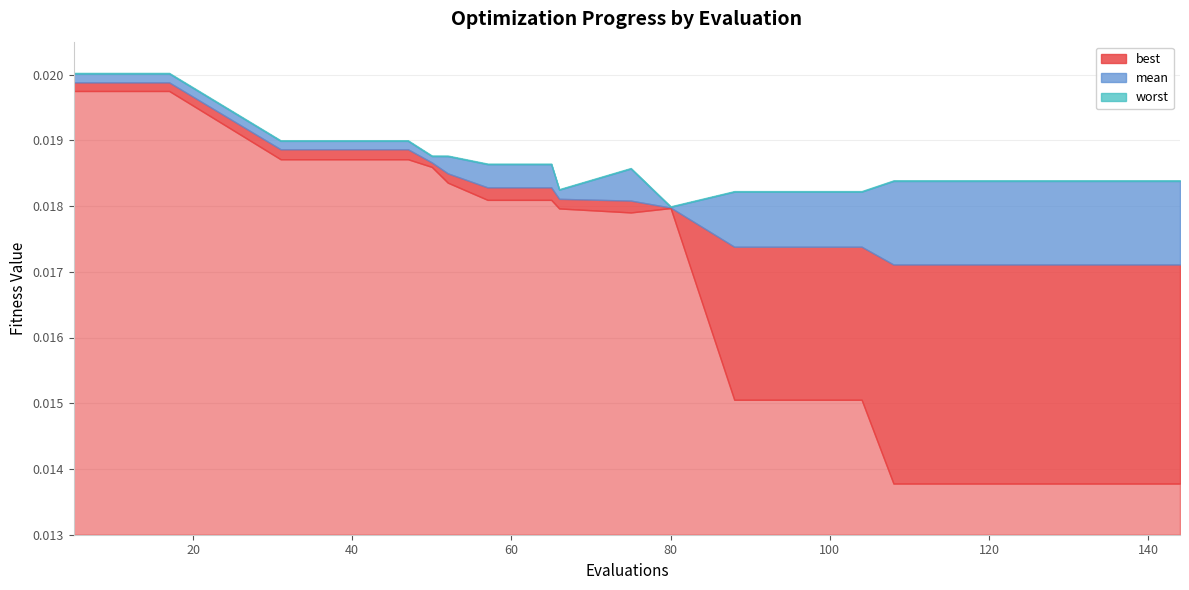

Where is best nearest to the value 0?

108